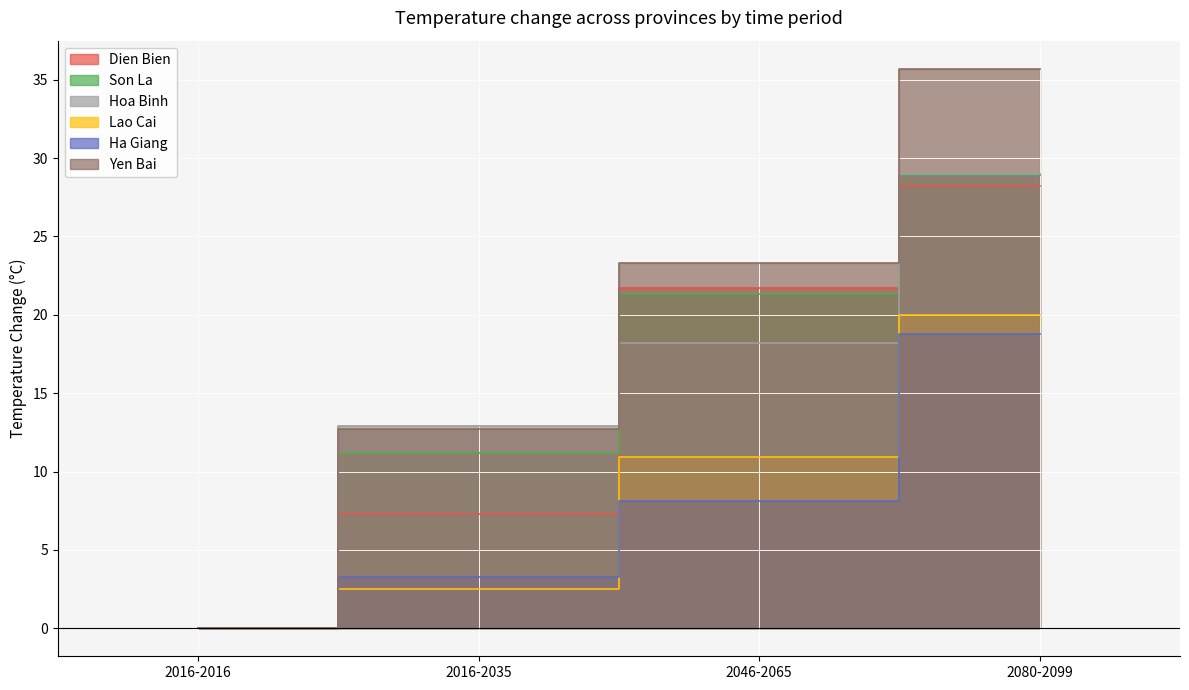

What is the difference between the Dien Bien values at 2080-2099 and 2046-2065?

6.5